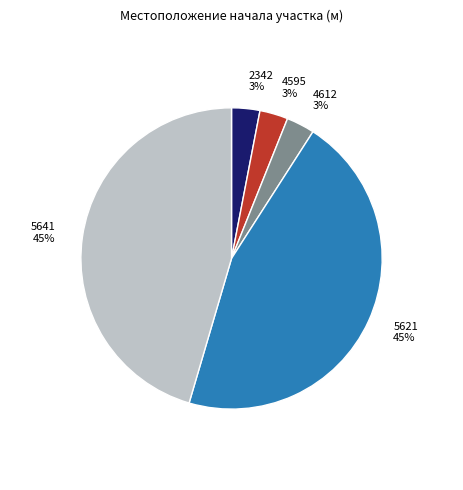

Which has a higher value, 5621 or 2342?

5621